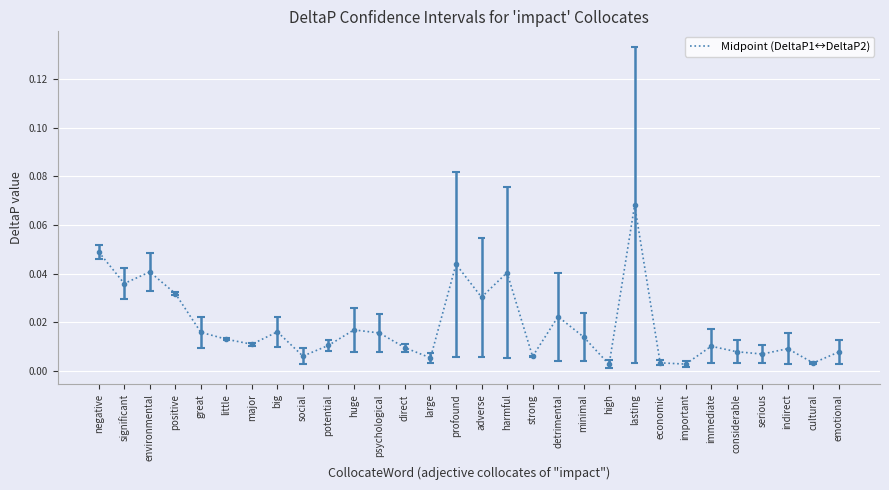

Rank the categories by value from highest to lowest.

lasting, negative, profound, environmental, harmful, significant, positive, adverse, detrimental, huge, big, great, psychological, minimal, little, major, potential, immediate, direct, indirect, considerable, emotional, serious, social, strong, large, economic, cultural, important, high